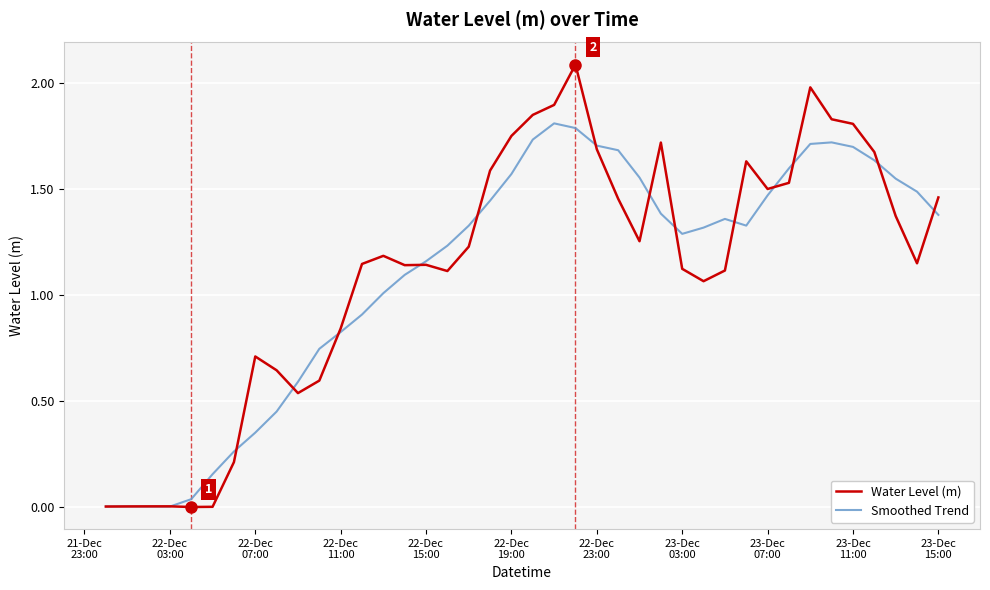

Which series has the widest spread of values?

Water Level (m)